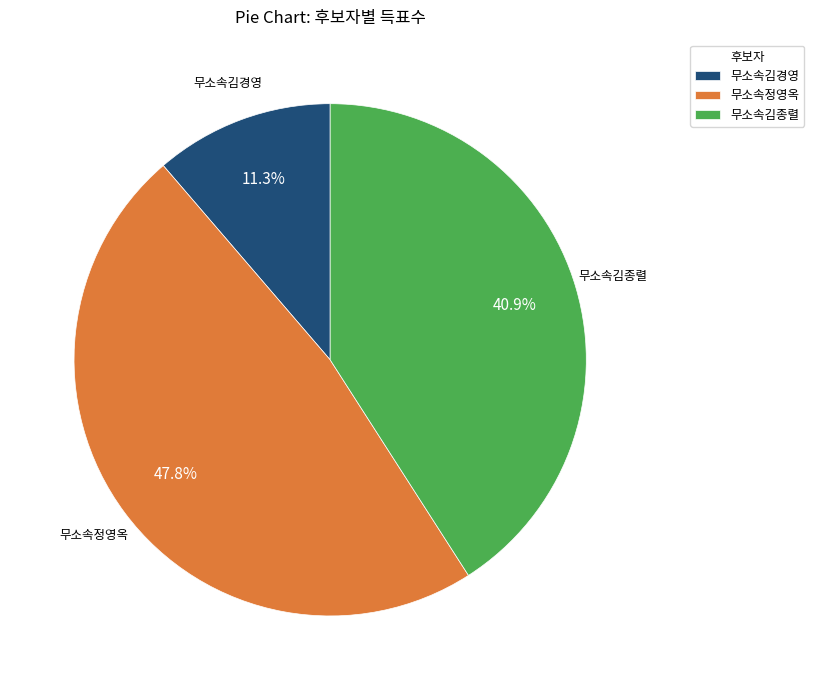

Which category has the smallest portion of the pie?

무소속김경영